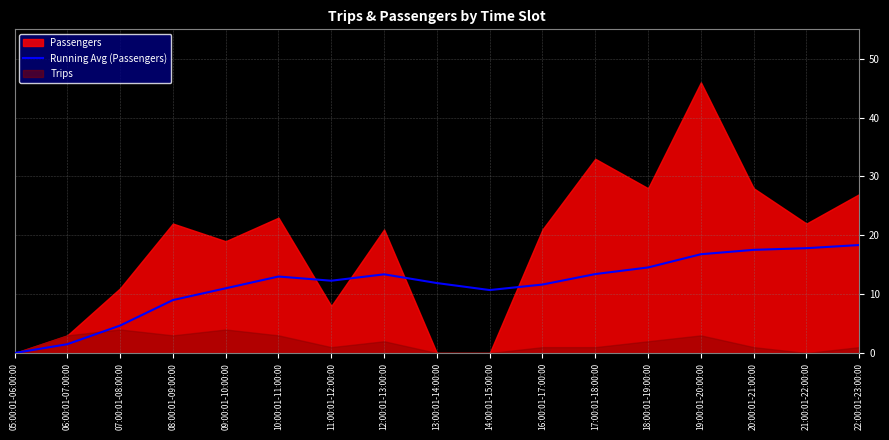

The Running Avg (Passengers) series shows 11.0 at 09:00:01-10:00:00. True or false?

True